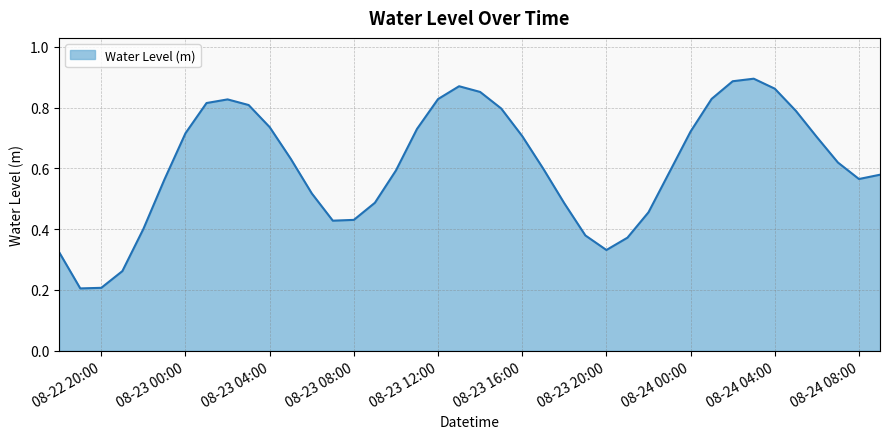

How many lines are shown in the chart?

1